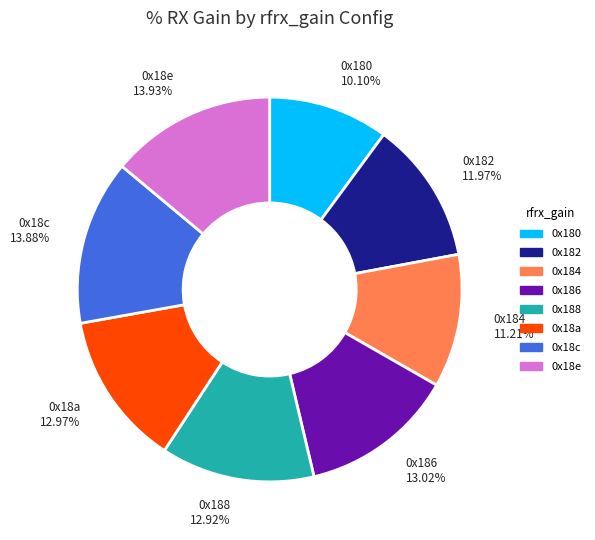

What percentage is NOT represented by 0x18e?

86.1%